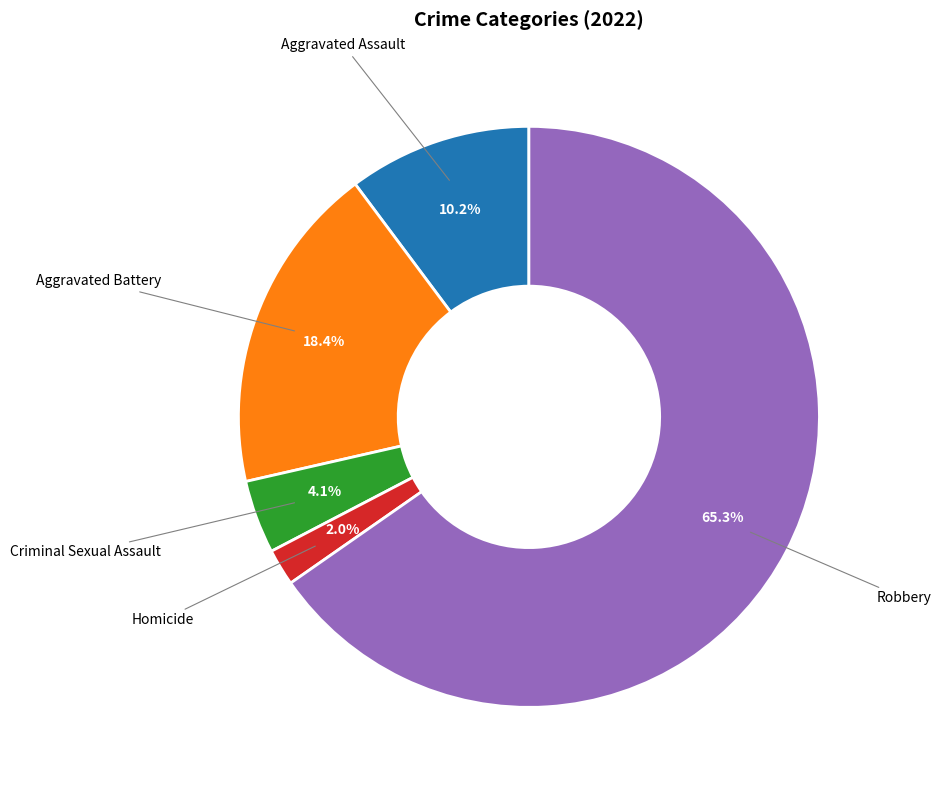

Is there any slice that represents more than half of the pie?

Yes